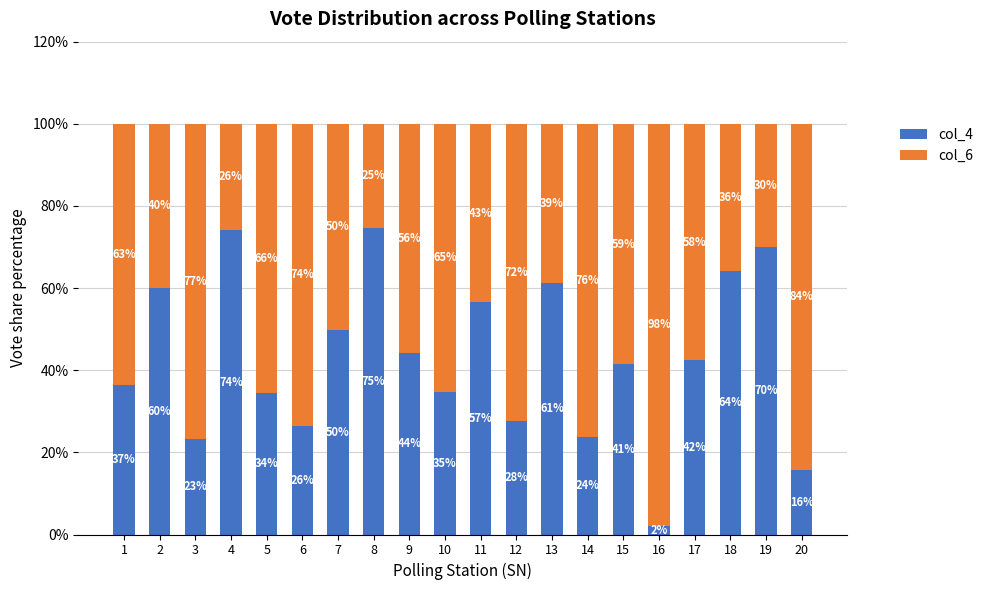

What is the total value across all series at 15?

100.0